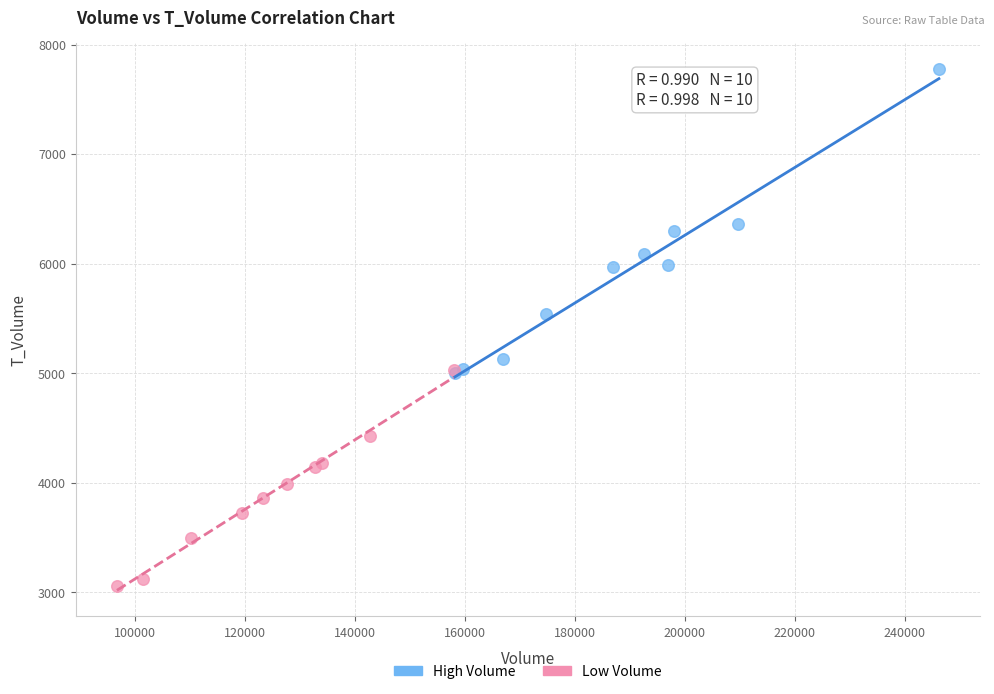

Which series contains the highest Y value?

High Volume